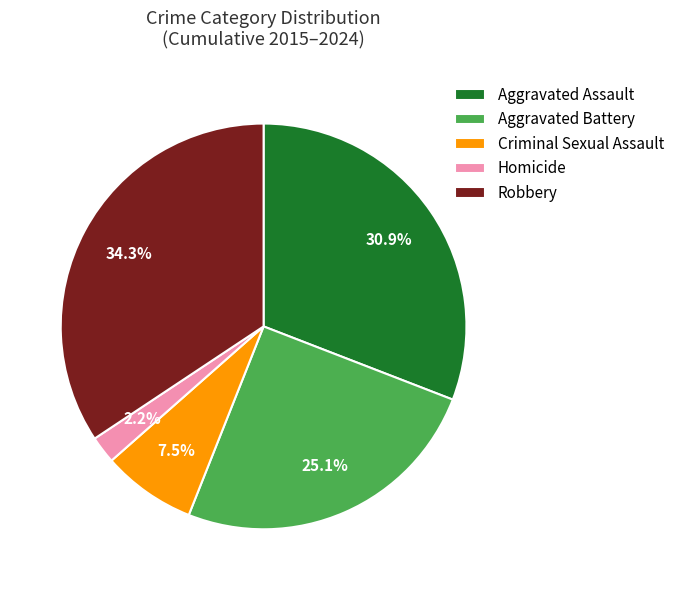

What percentage is NOT represented by Aggravated Battery?

74.9%